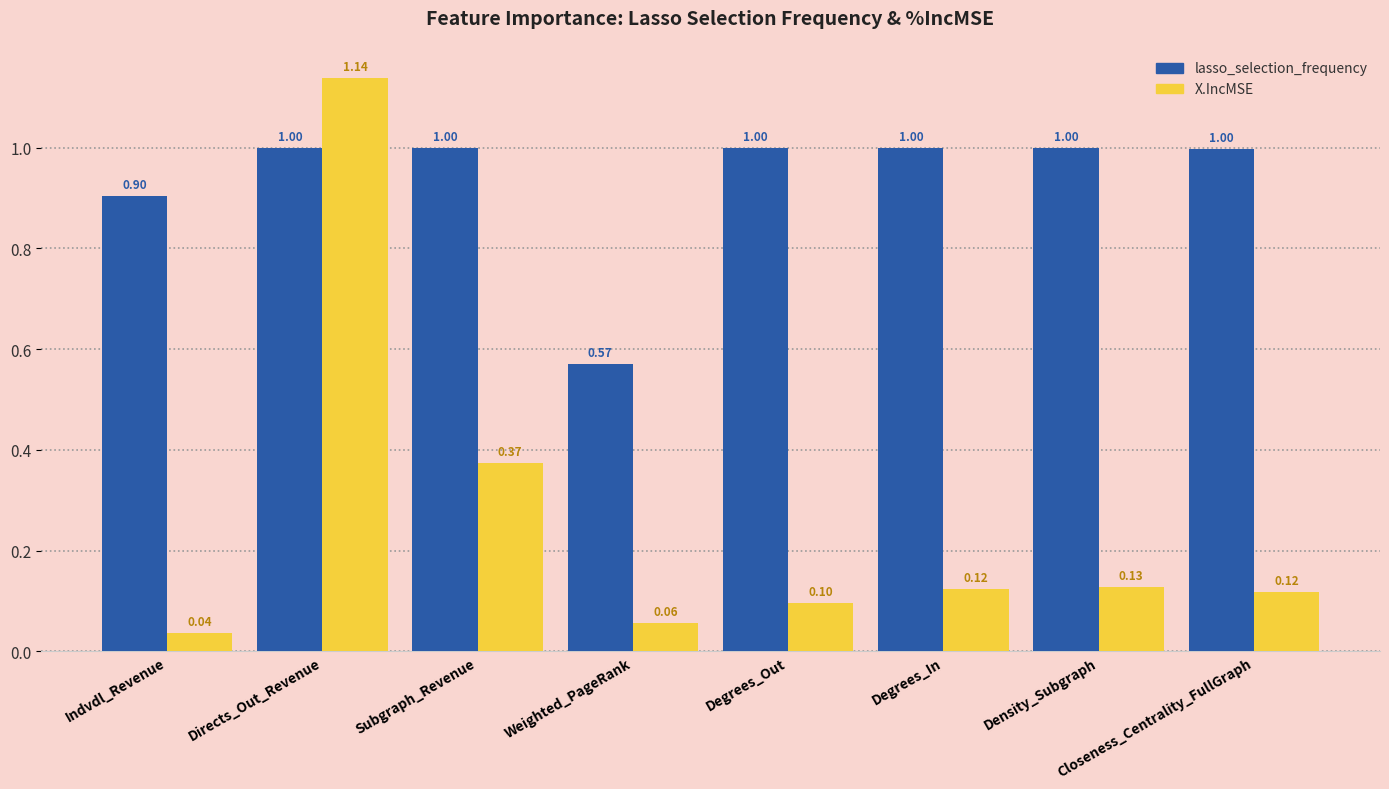

Is the value of lasso_selection_frequency at Directs_Out_Revenue greater than the value of X.IncMSE at Weighted_PageRank?

Yes